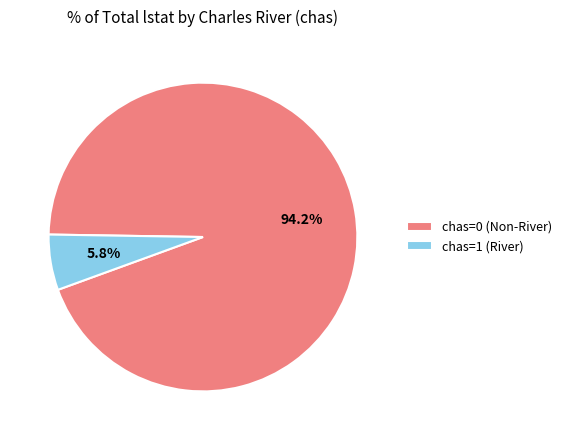

How much of the chart is everything except chas=0 (Non-River)?

5.8%